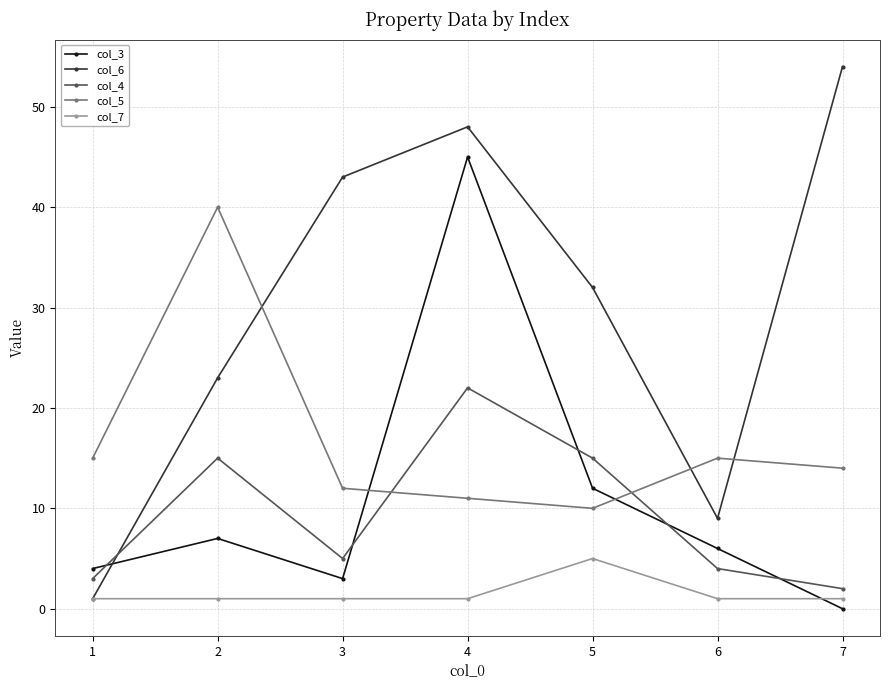

True or false: col_3 and col_4 cross at least once.

True